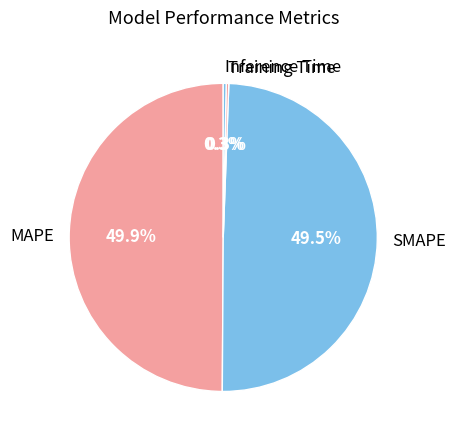

Do MAPE and Inference Time together represent more than half of the pie?

Yes